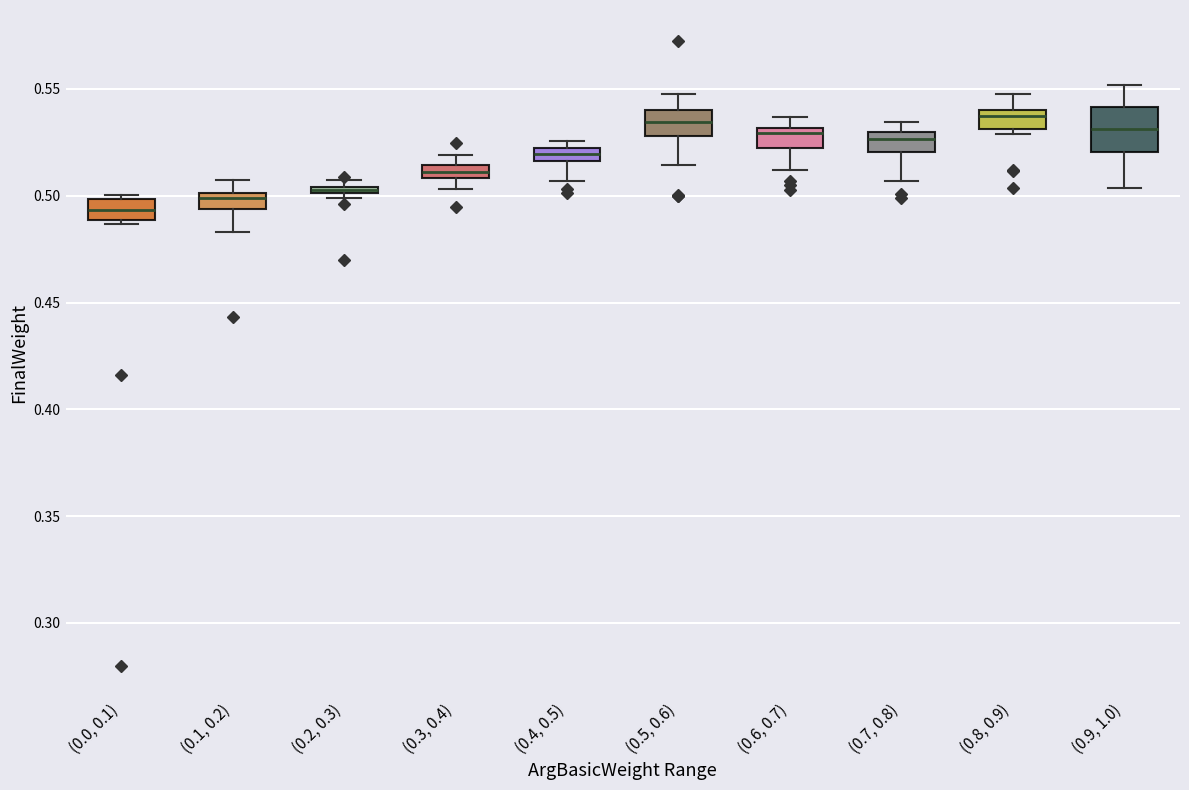

Where does the median line of the box for (0.5, 0.6) sit on the y-axis? The values are not printed on the chart, so give them approximately, as read against the axis.

0.535